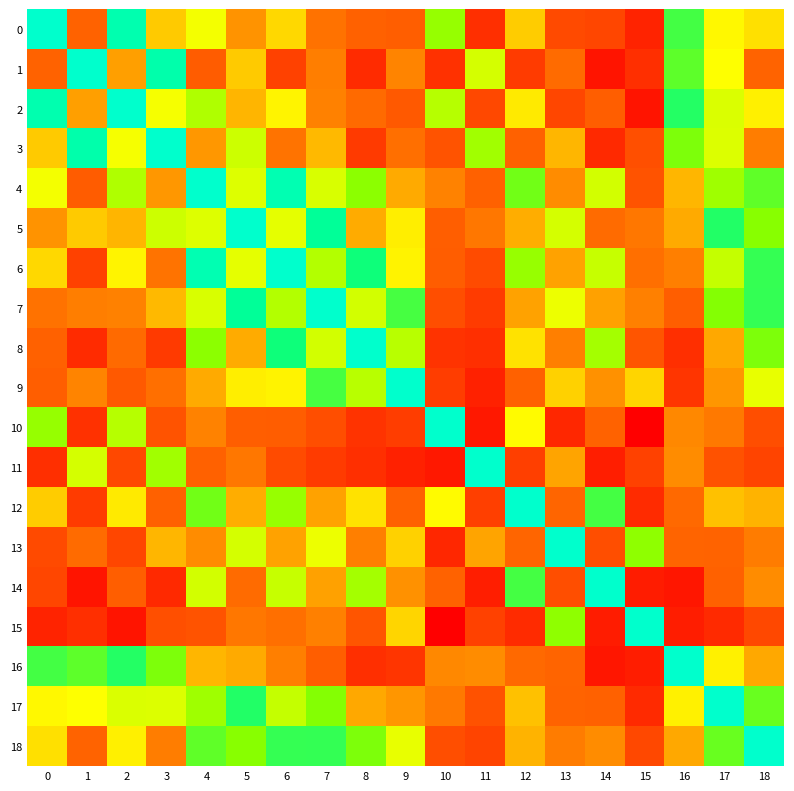

What is the maximum value shown in the chart?

1.0